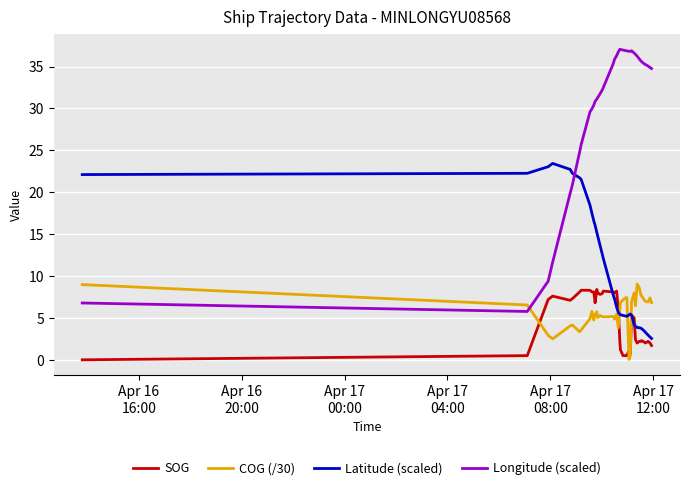

True or false: Longitude (scaled) and COG (/30) cross at least once.

True